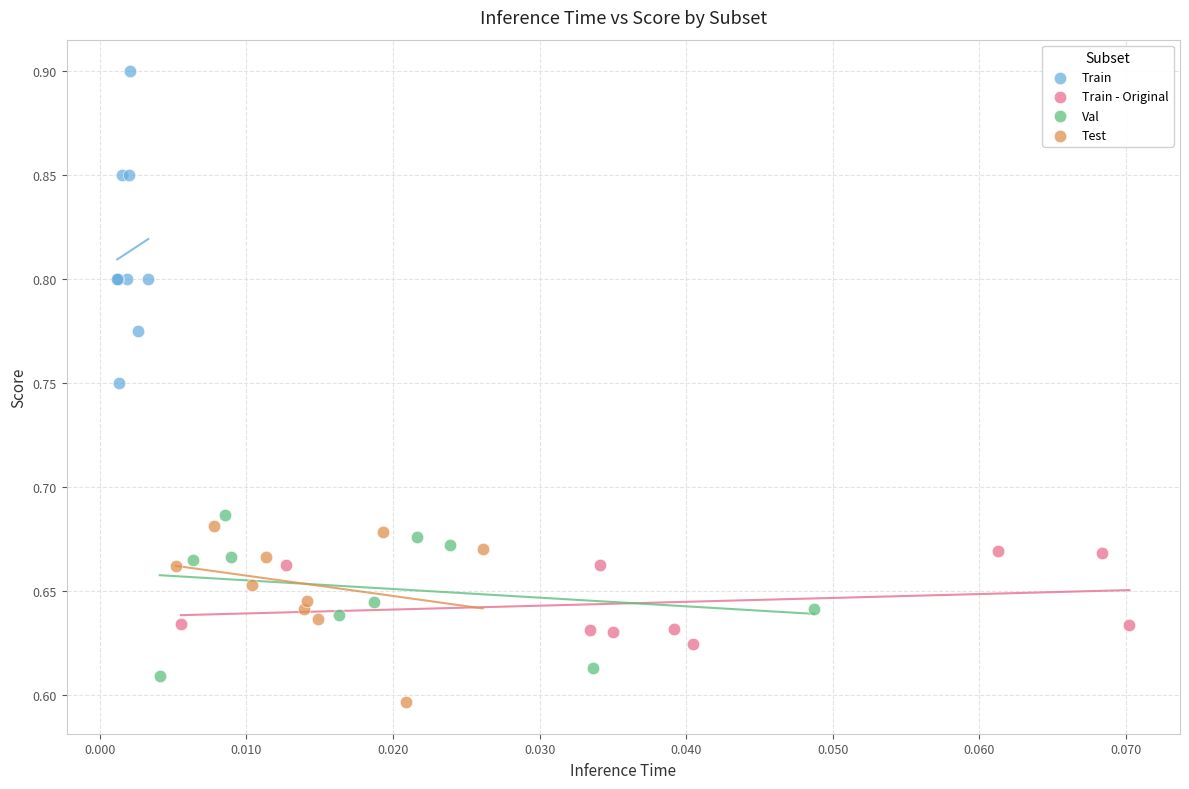

Which series reaches the maximum Y coordinate?

Train